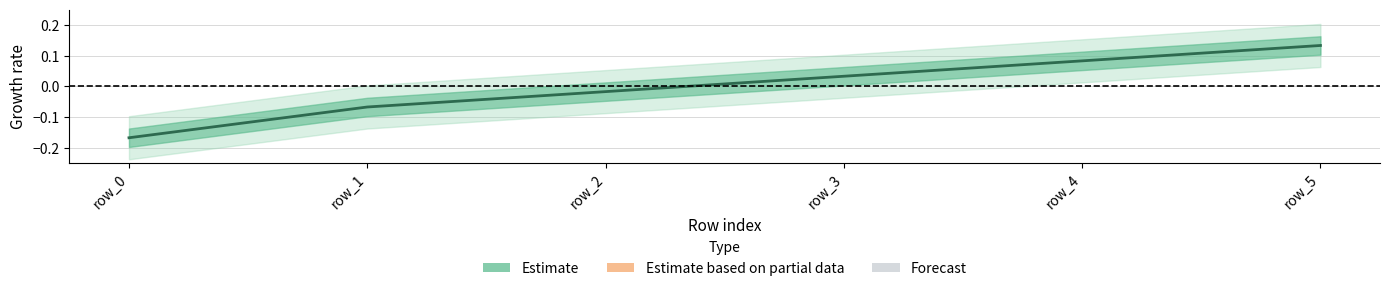

Between row_5 and row_0, which is larger?

row_5